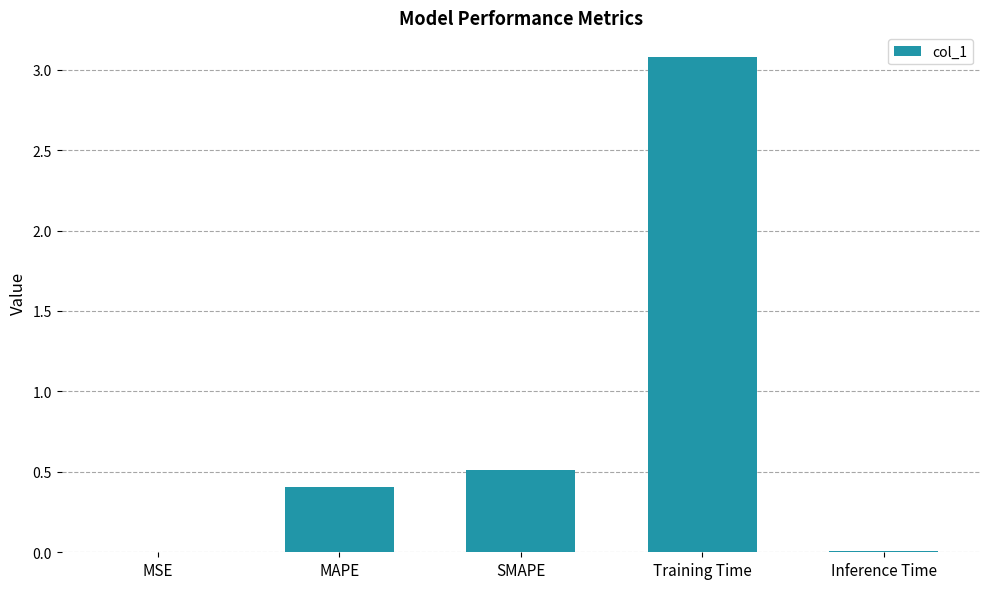

The chart shows a value of 0.0 at Inference Time. True or false?

True